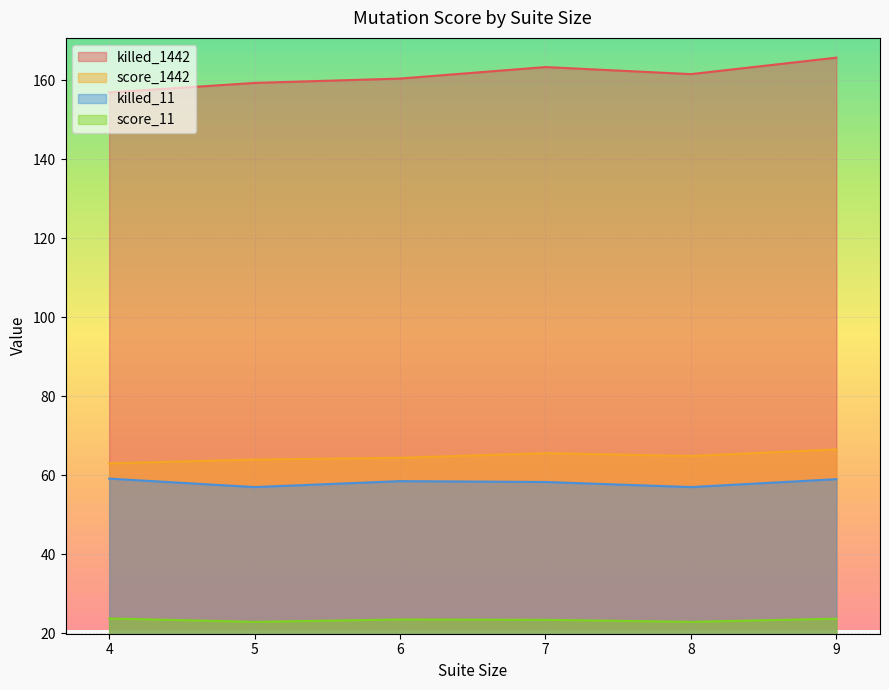

Which series has the largest range (max minus min)?

killed_1442